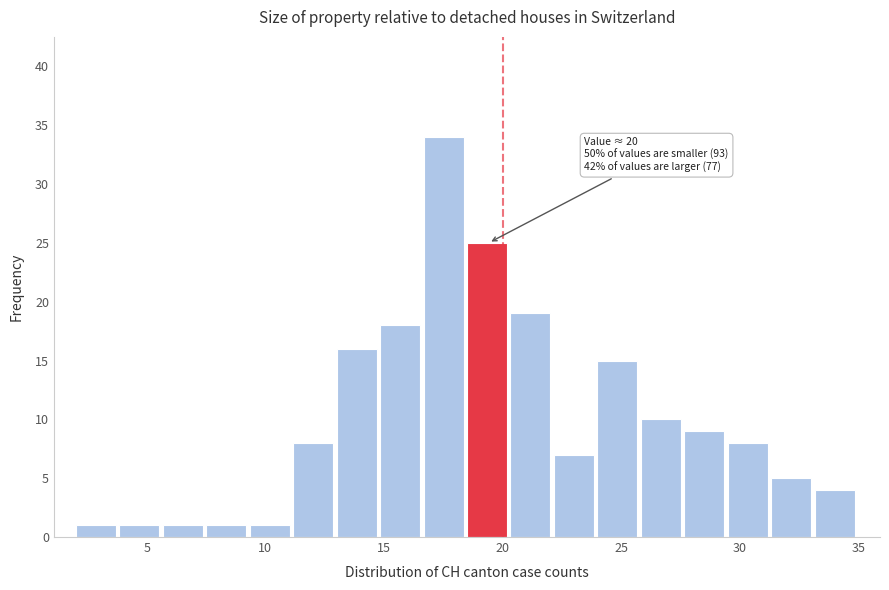

Read against the x-axis, roughly where is the centre of the tallest bar?

17.5